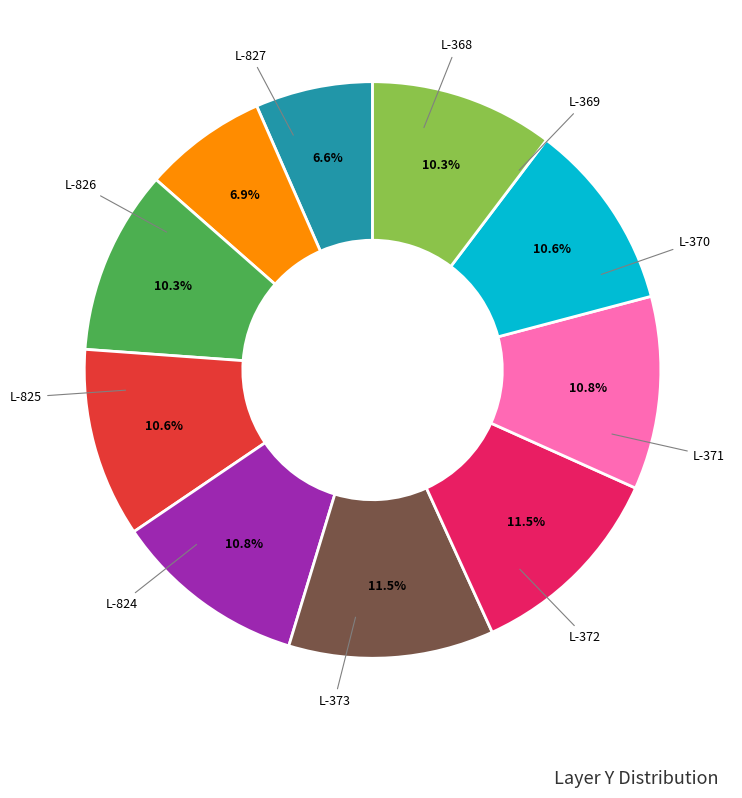

Is there any slice that represents more than half of the pie?

No